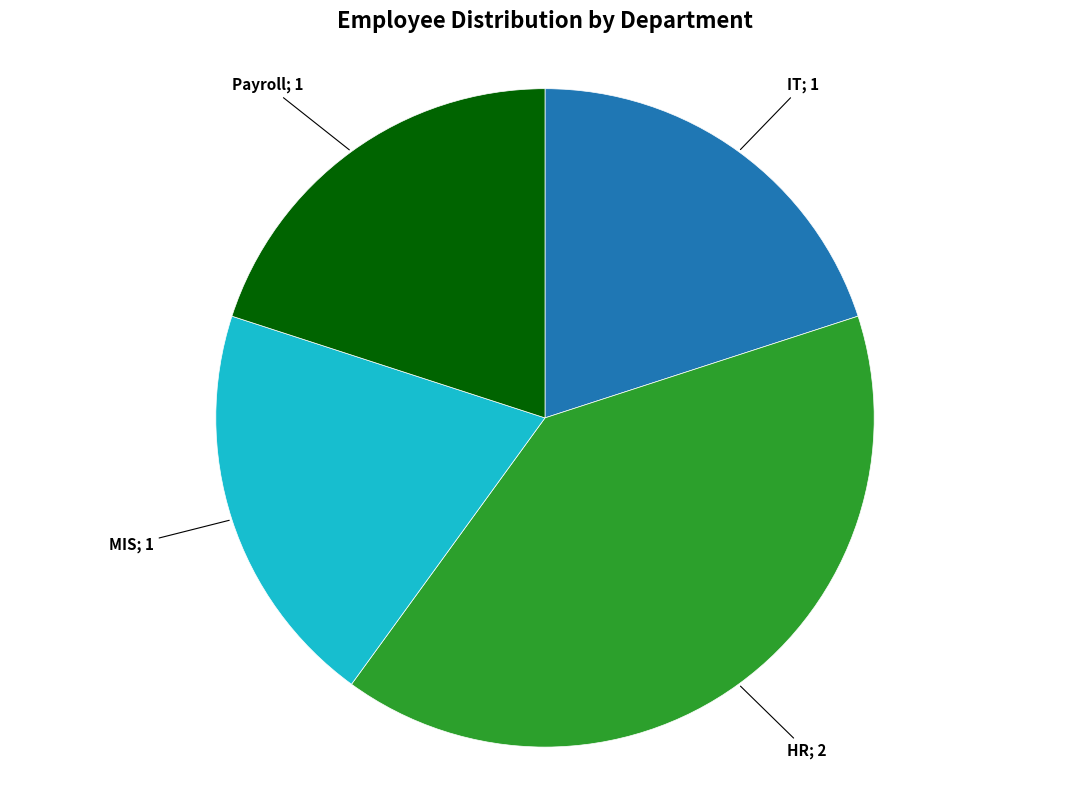

Count the number of slices in the pie.

4